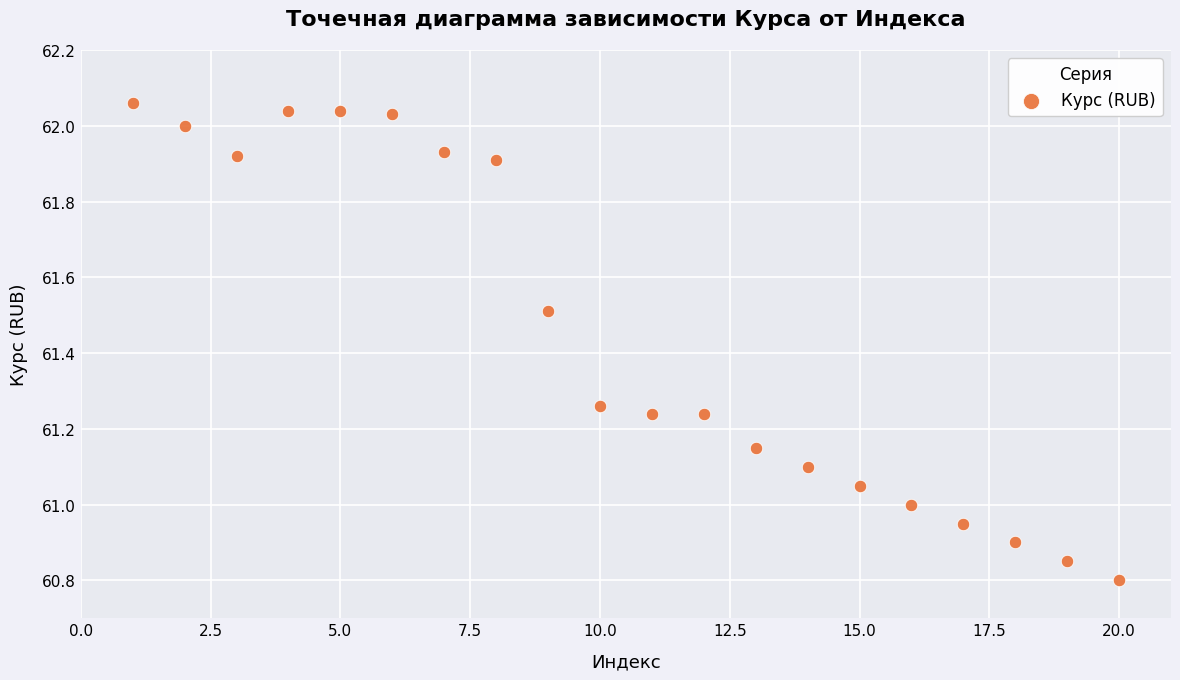

What is the range of X values (max minus min)?

19.0